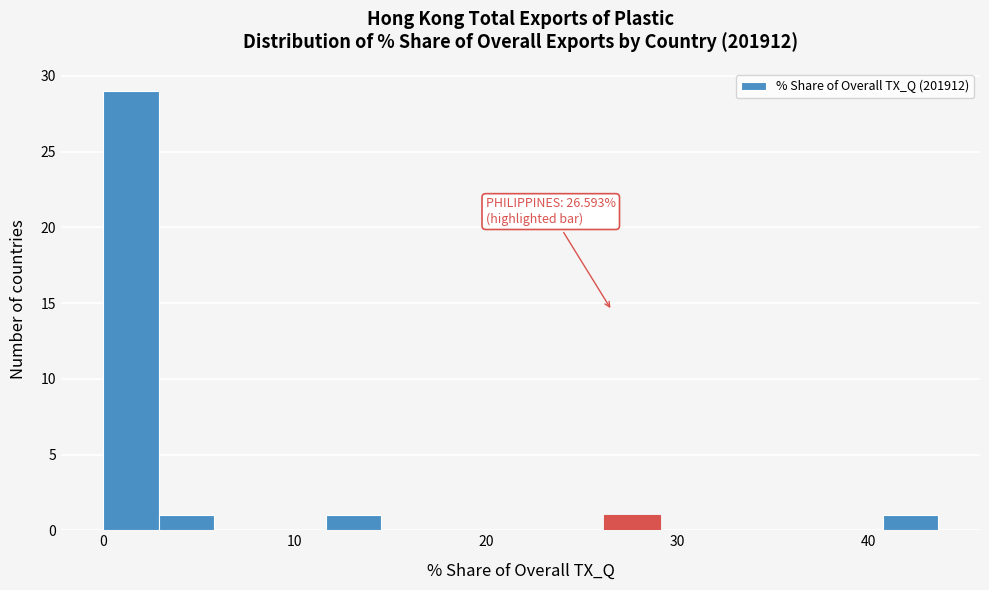

Around what value on the x-axis is the tallest bar? Give the approximate position of its centre, as read against the axis.

1